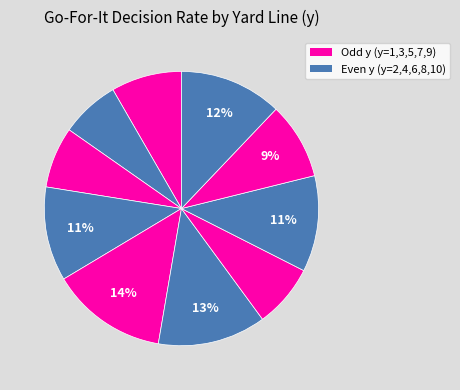

Count the number of slices in the pie.

10